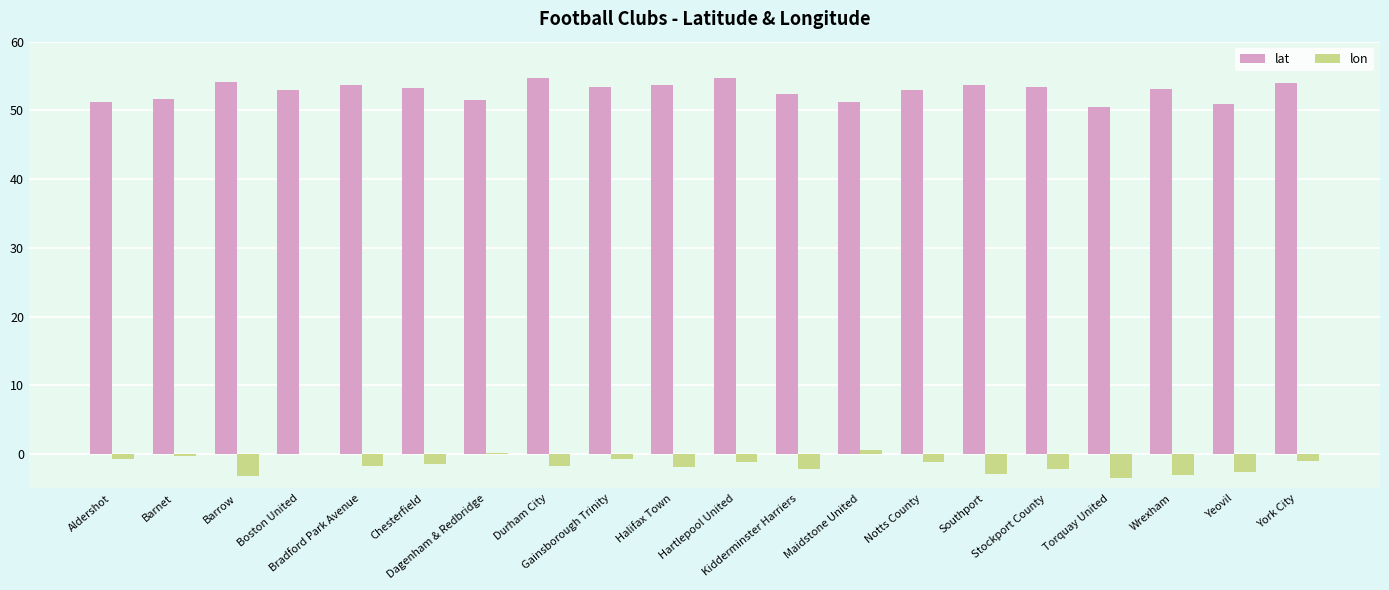

Does the chart contain stacked bars?

No